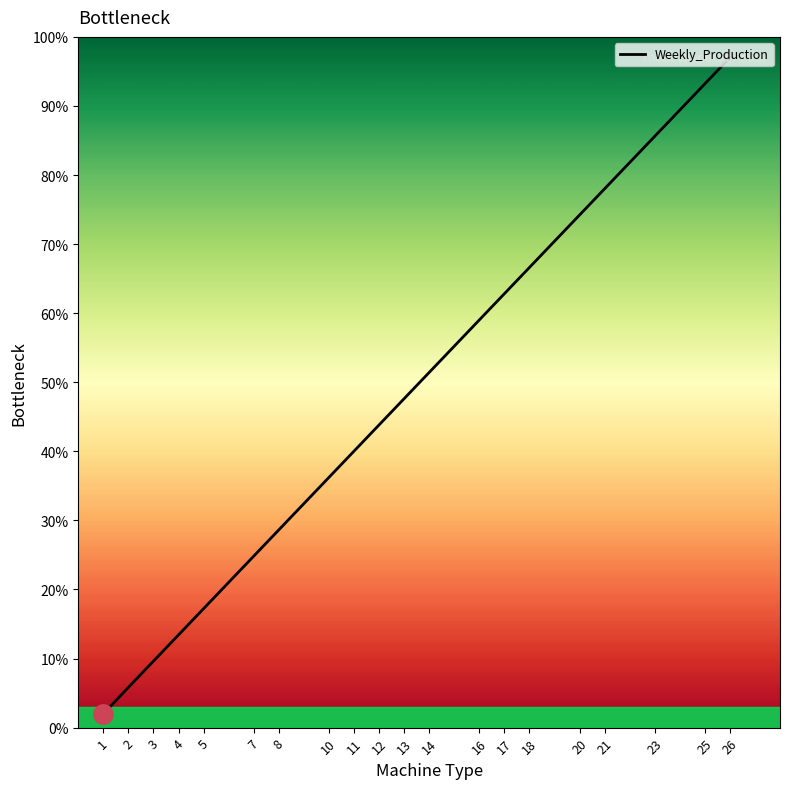

Between 7 and 4, which is larger?

7